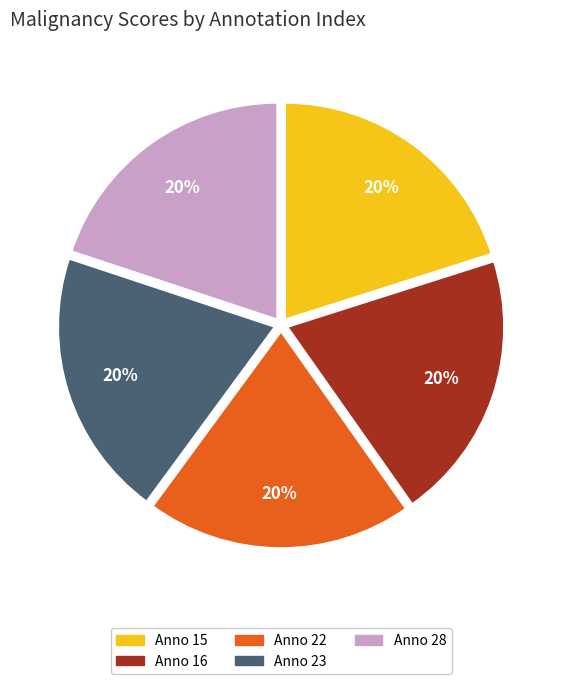

Is it true that Anno 23 is 20% of the pie?

True